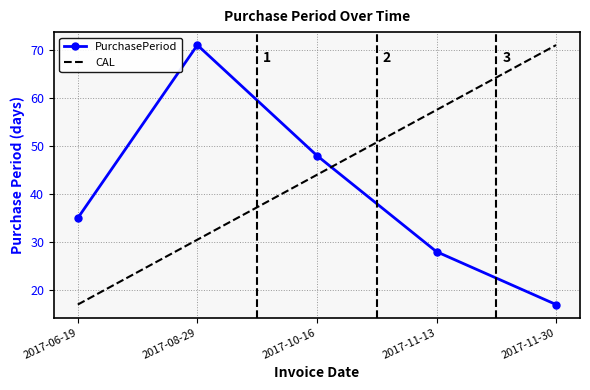

What is the difference between the highest and lowest values at 2017-10-16?

4.0